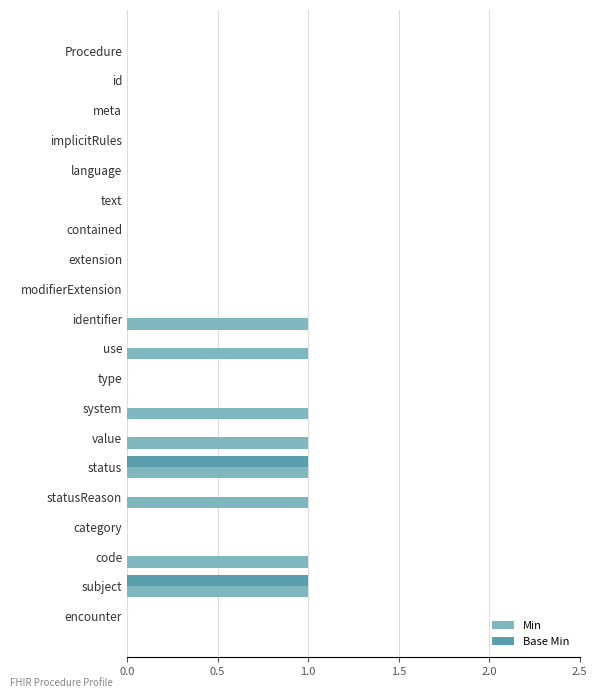

Is the value of Min at use greater than the value of Base Min at use?

Yes